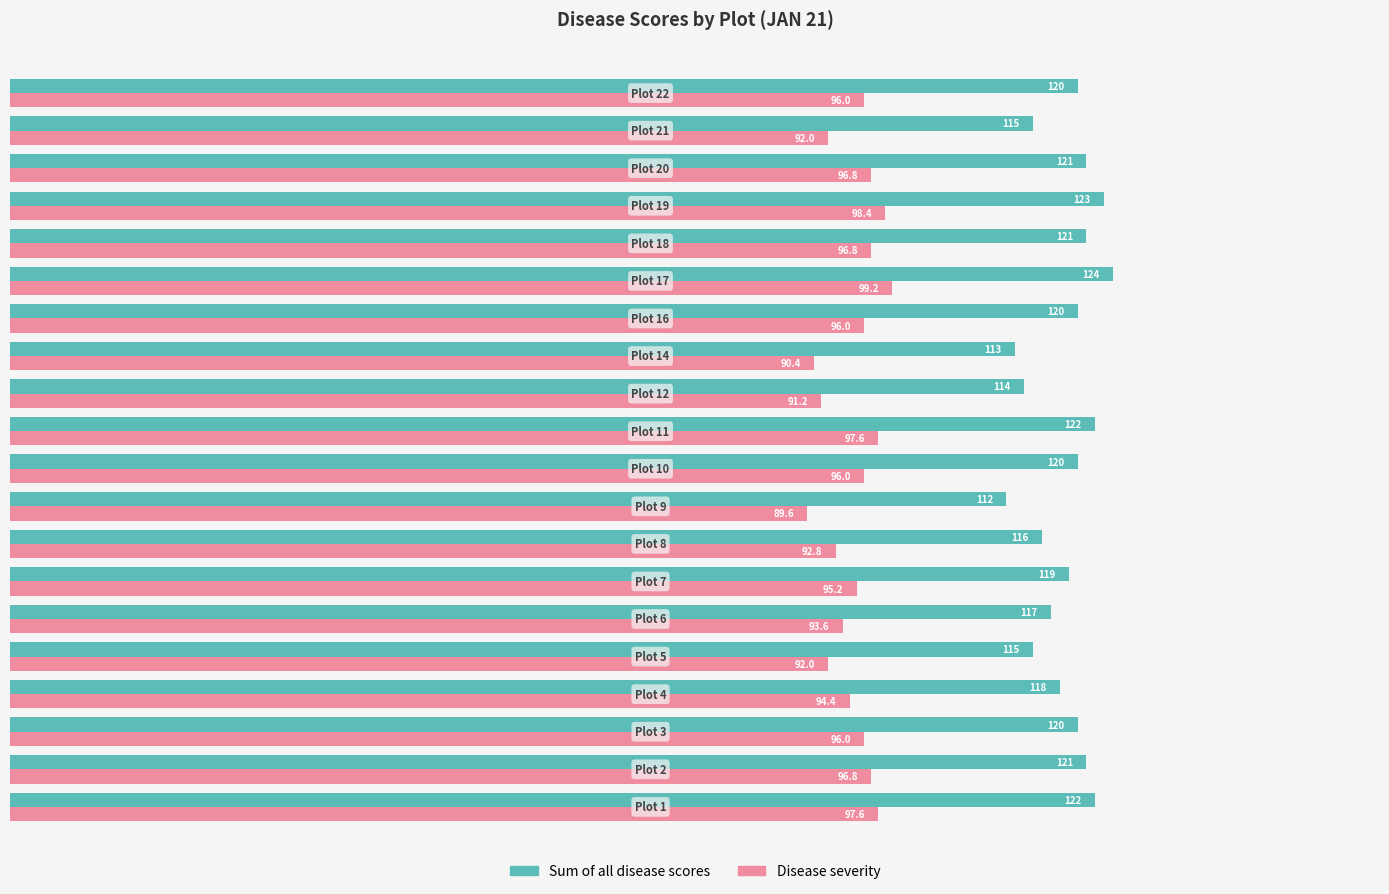

What is the difference between the maximum and second lowest values in the Sum of all disease scores series?

11.0